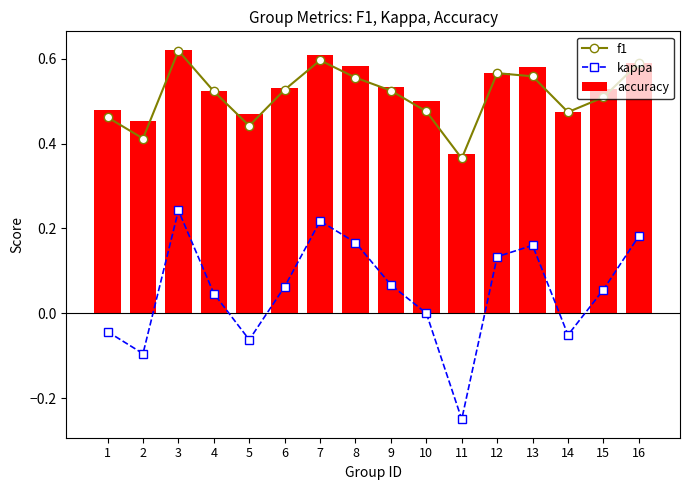

At which label does kappa first exceed 0?

3